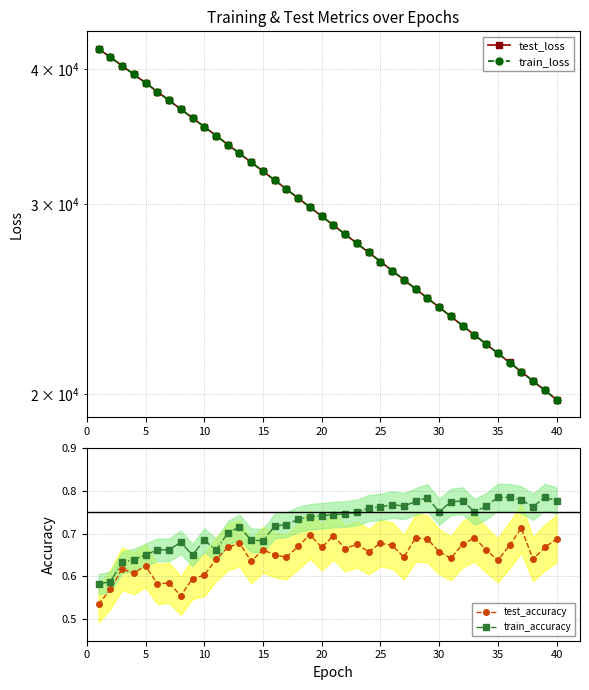

How many test_accuracy values are between 0 and 1?

40